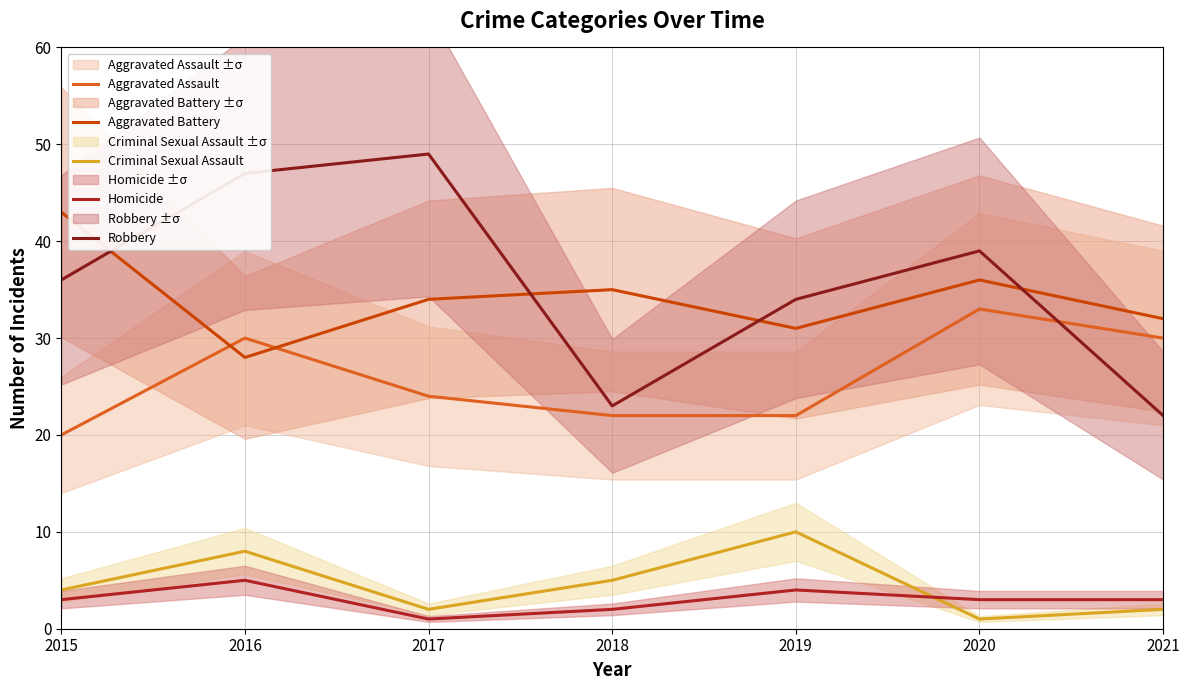

At which category is the sum across all series the highest?

2016